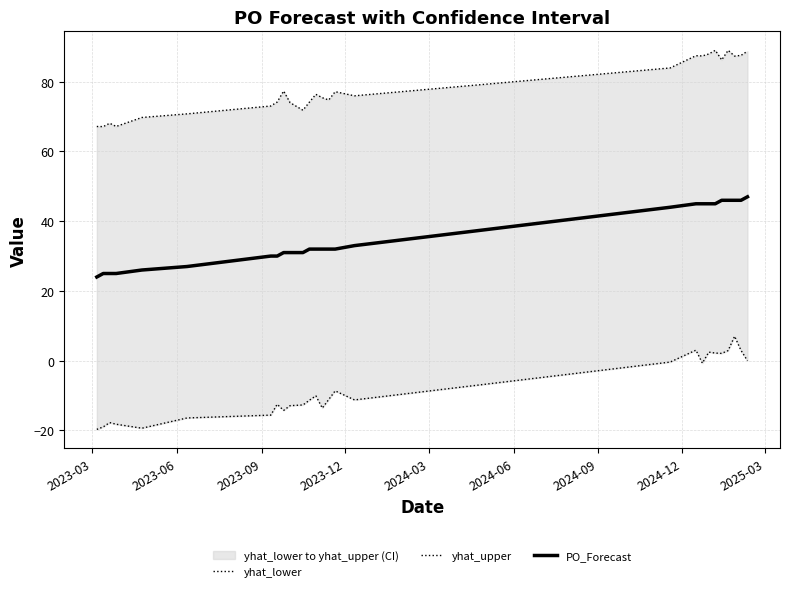

Which series has the largest range (max minus min)?

yhat_lower